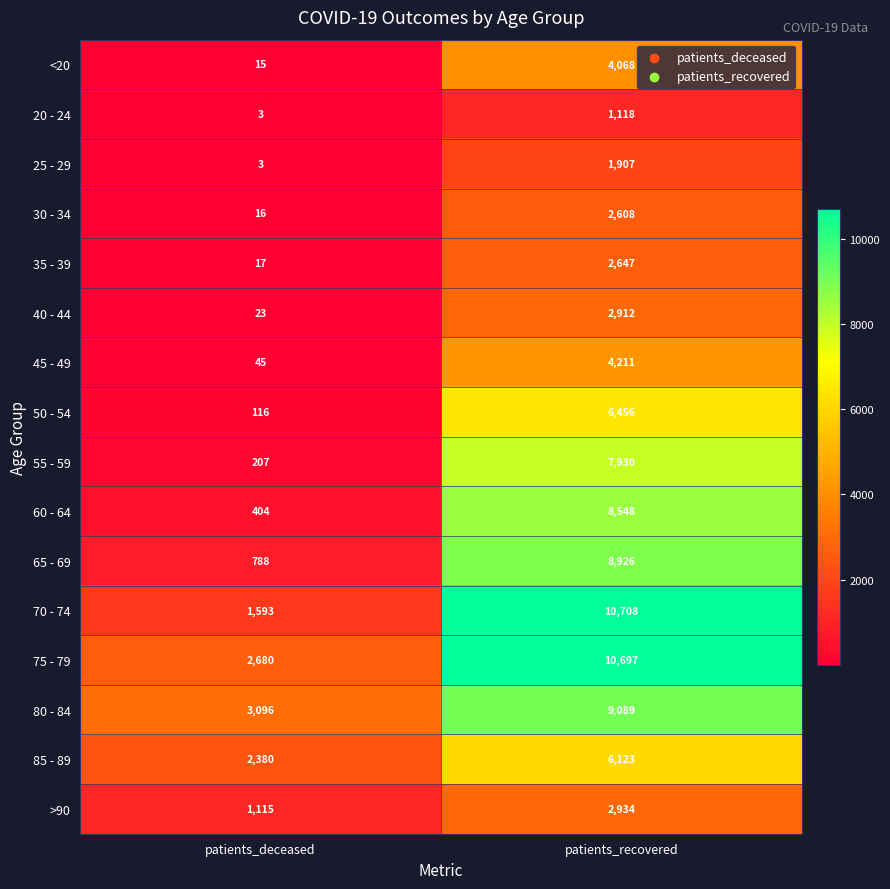

Between patients_deceased and patients_recovered, which series saw the biggest shift?

70 - 74